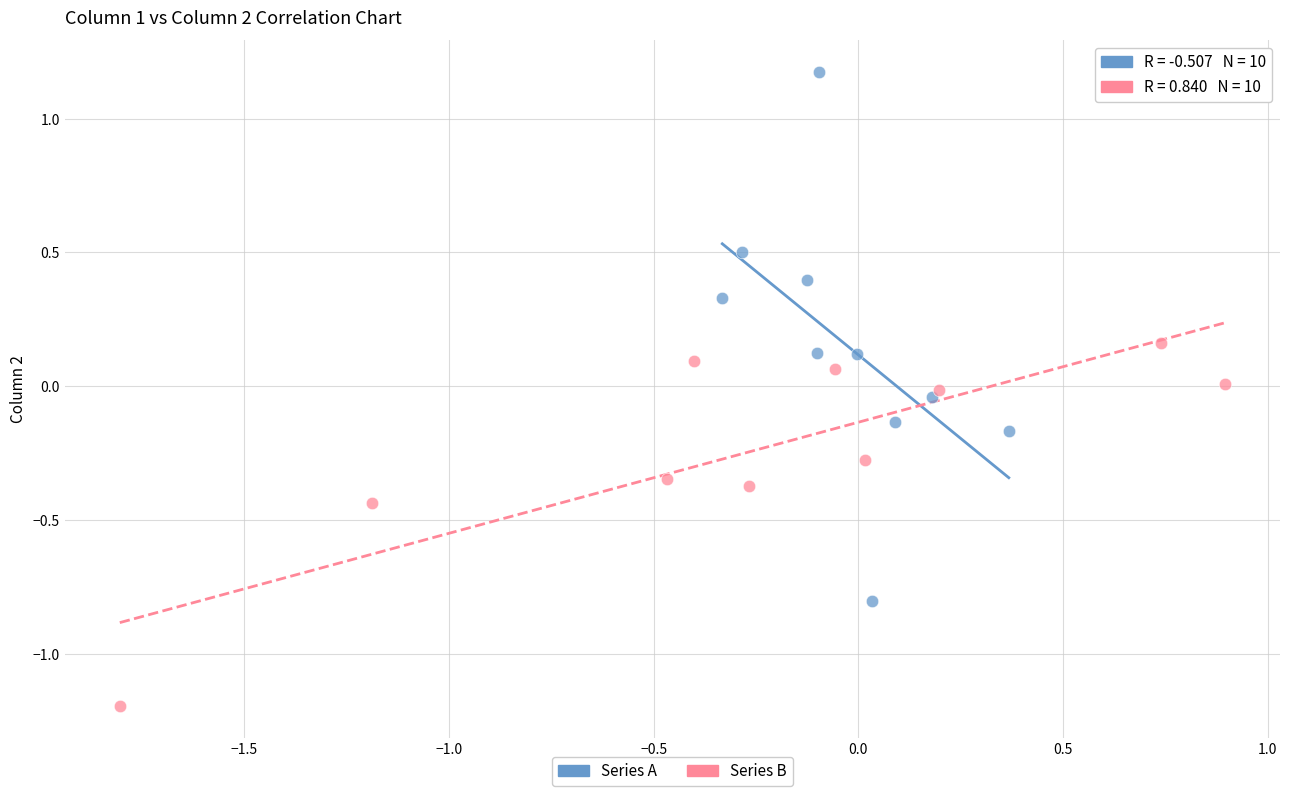

Which series has the largest Y range (max minus min)?

Series A